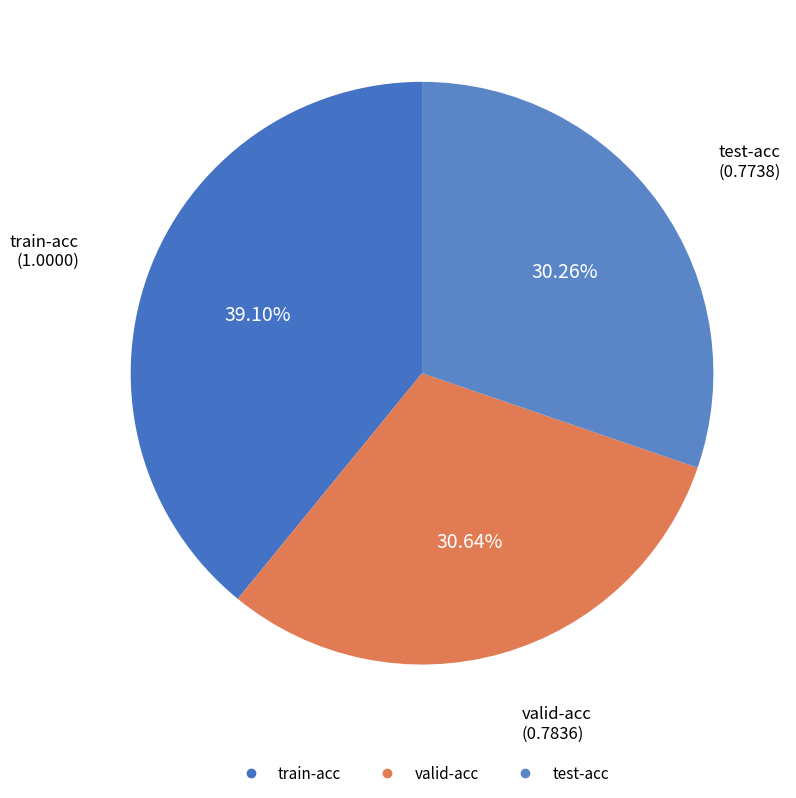

Count the number of slices in the pie.

3